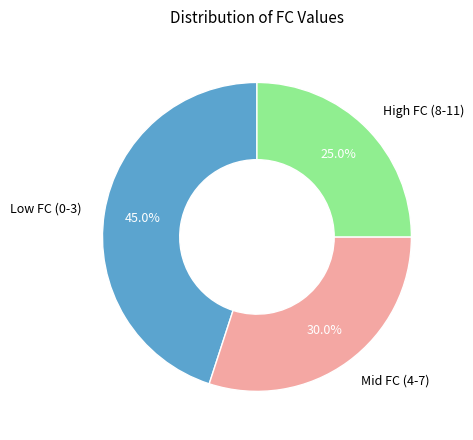

Is there a majority slice in this chart?

No